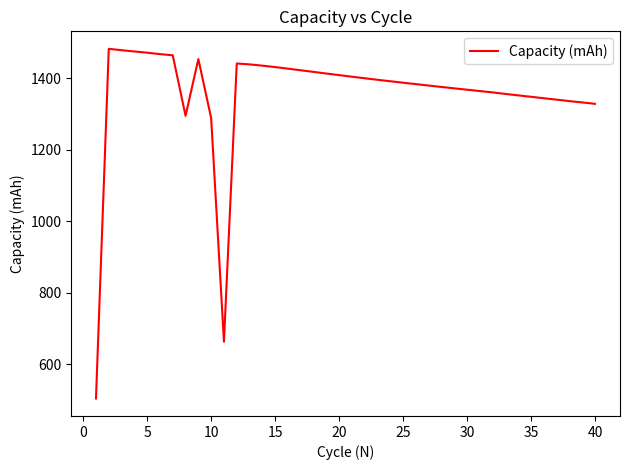

What is the greatest value displayed?

1482.0